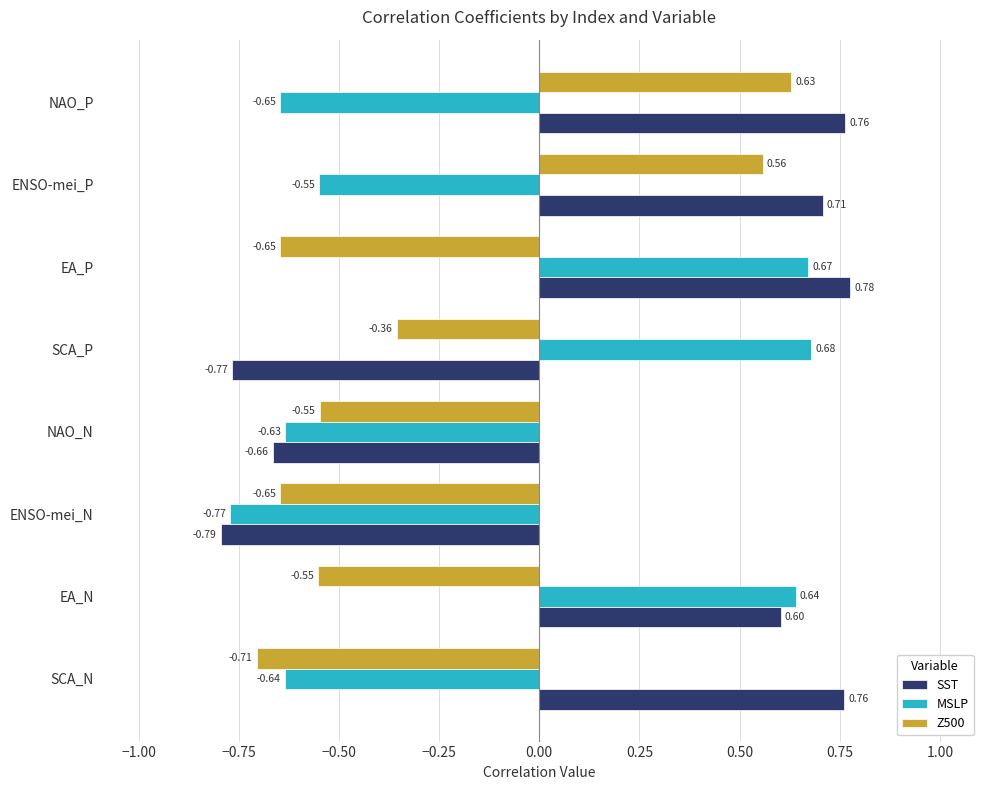

Which series has the largest total across all categories?

SST